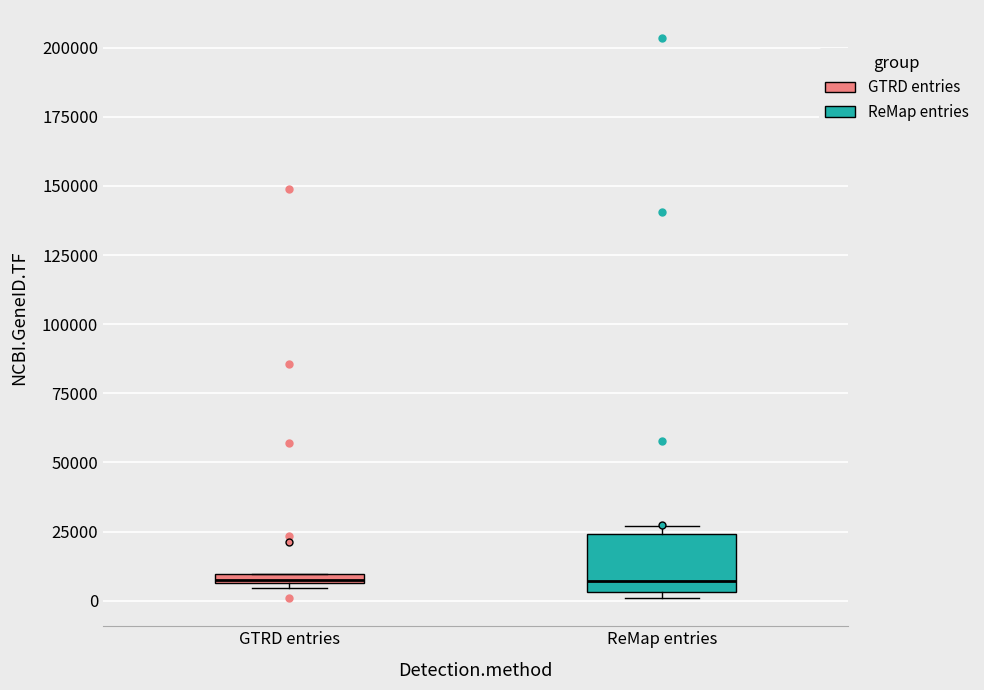

Which box is the tallest, from its lower edge to its upper edge?

ReMap entries